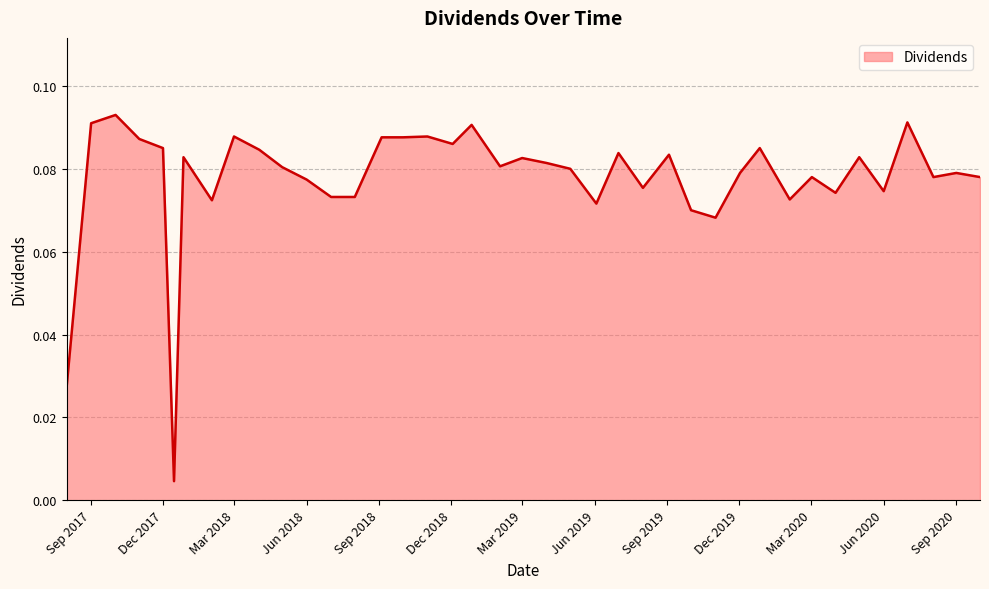

How many lines are shown in the chart?

1